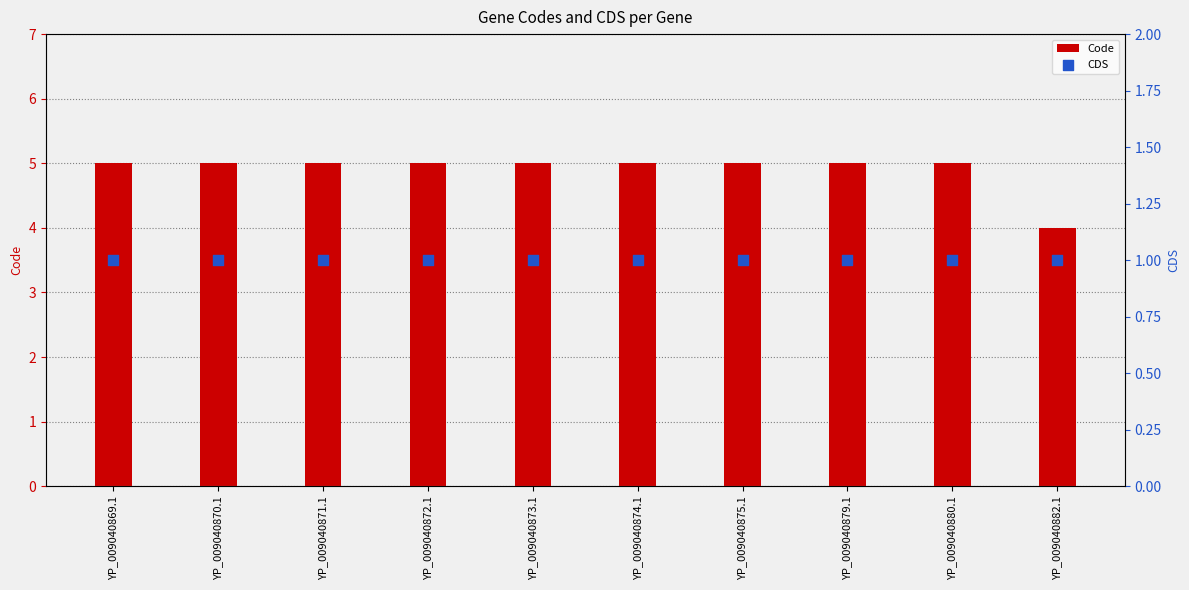

What is the total value across all series at YP_009040870.1?

6